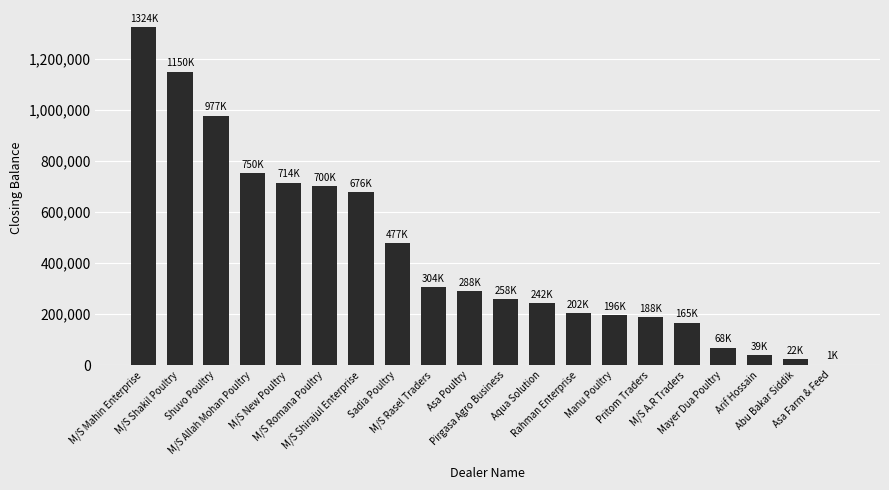

What is the greatest value displayed?

1324299